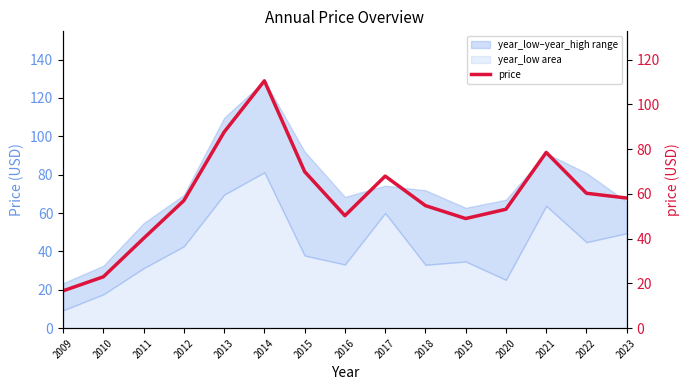

Does the chart display data point markers on the line(s)?

No